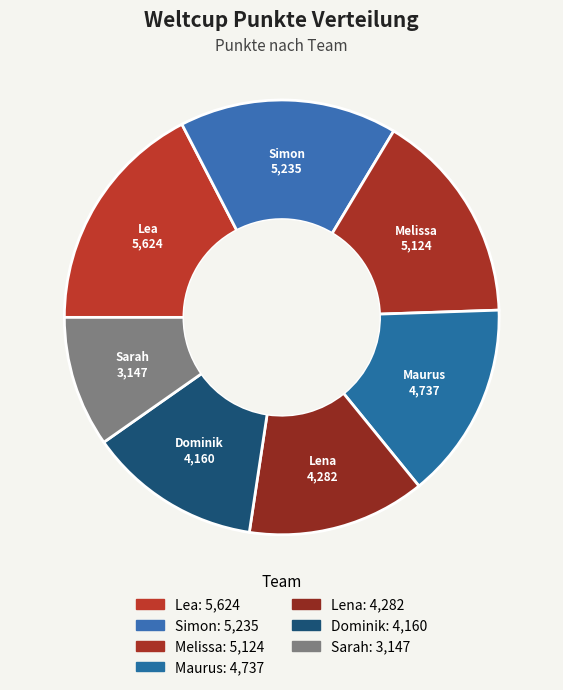

What portion of the pie excludes Maurus?

85.3%